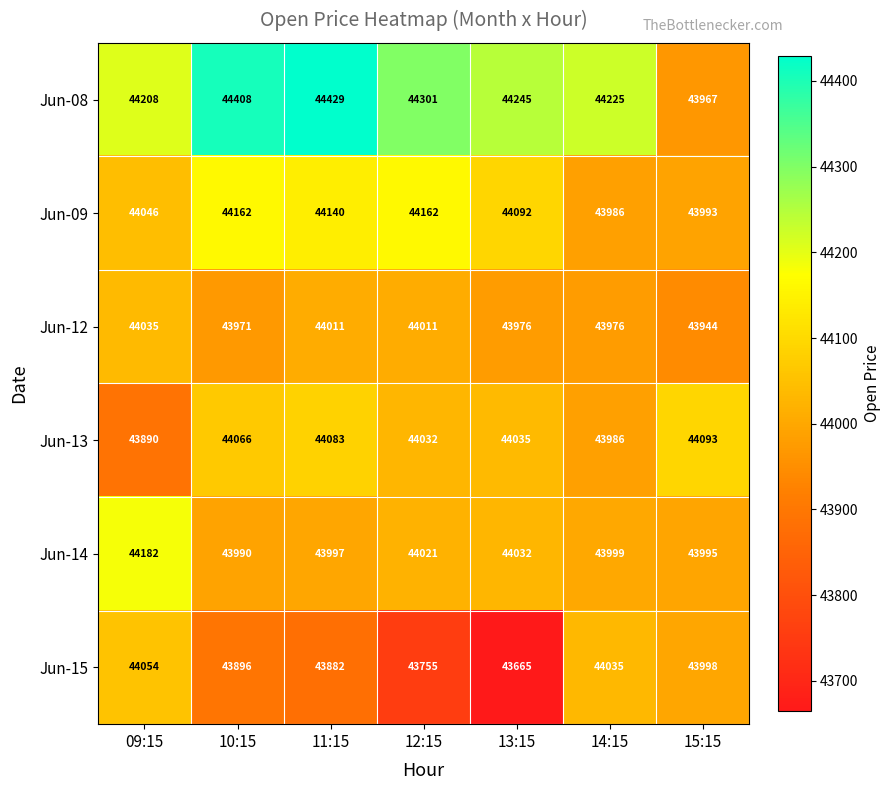

Which series has the largest total across all categories?

Jun-08